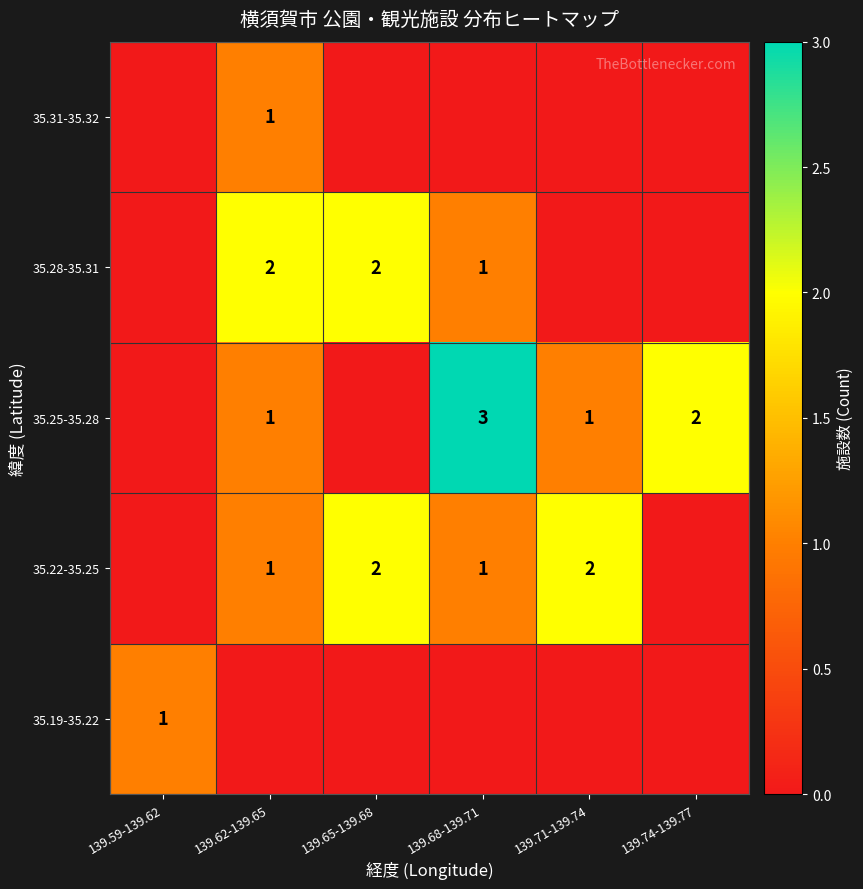

The 35.28-35.31 series shows 1 at 139.68-139.71. True or false?

True